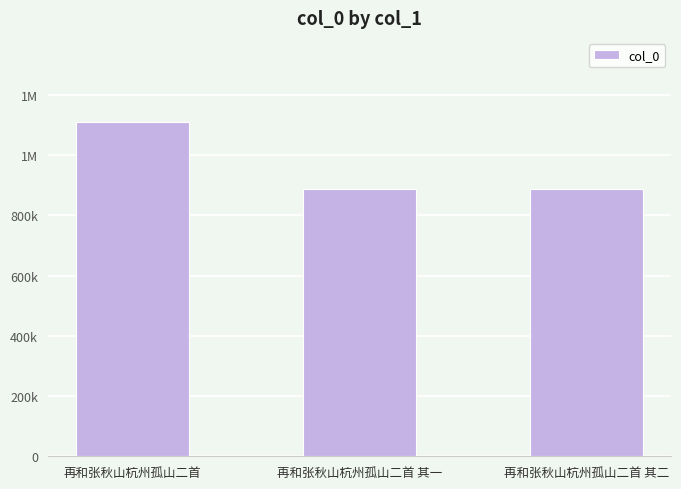

How many values are below 886688?

1